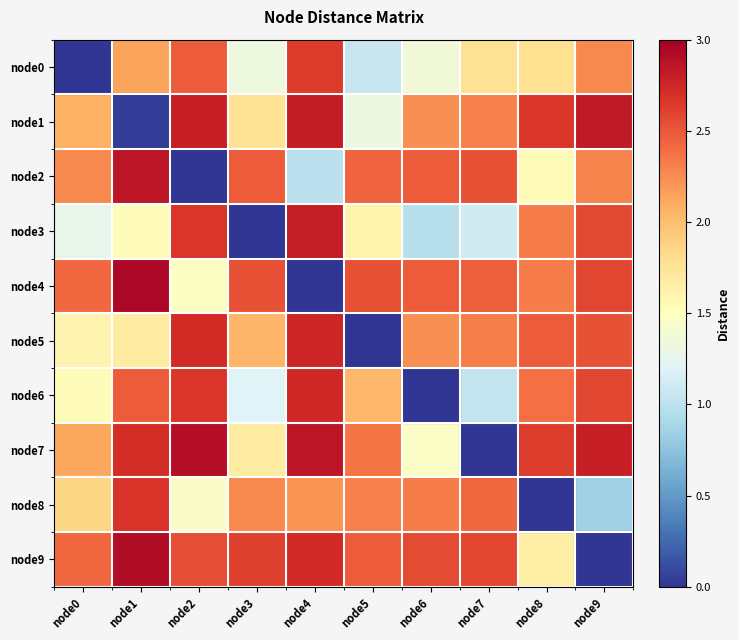

How many series are shown in this chart?

10